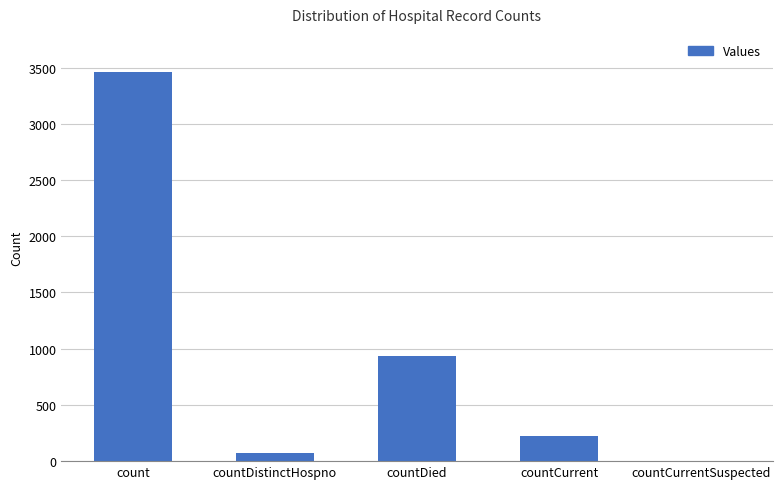

Reading right to left, list all the values displayed in this chart.

countCurrentSuspected=0	countCurrent=226	countDied=934	countDistinctHospno=68	count=3458